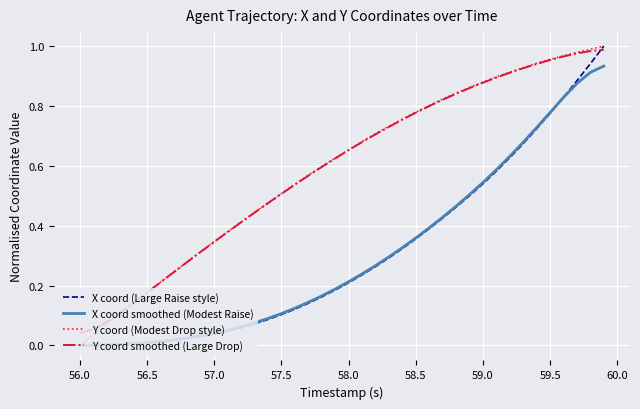

True or false: Y coord smoothed (Large Drop) and X coord smoothed (Modest Raise) intersect in this chart.

False